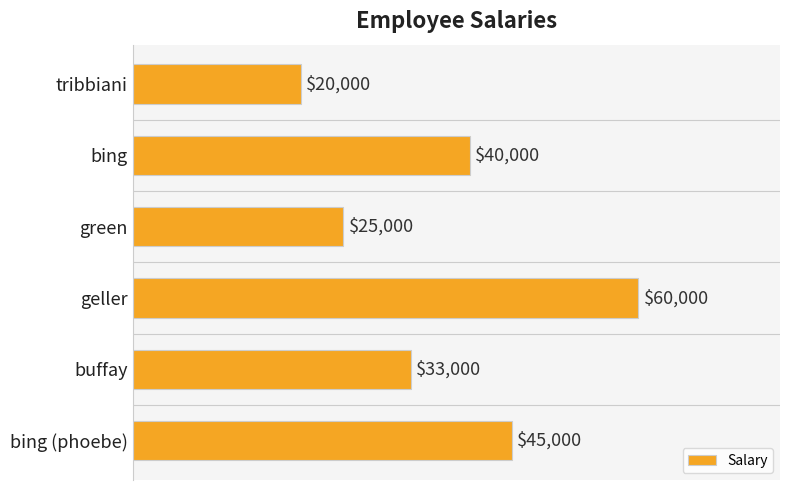

Reading top to bottom, list all the values displayed in this chart.

tribbiani=20000	bing=40000	green=25000	geller=60000	buffay=33000	bing (phoebe)=45000